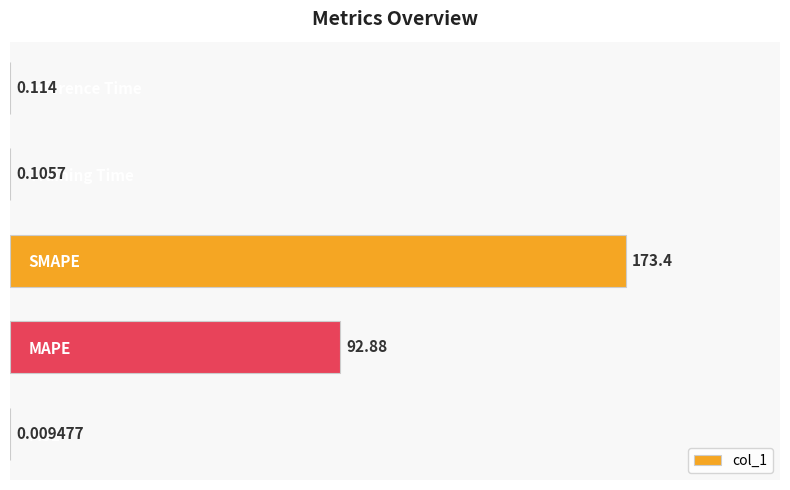

At which label is the value closest to 86?

MAPE